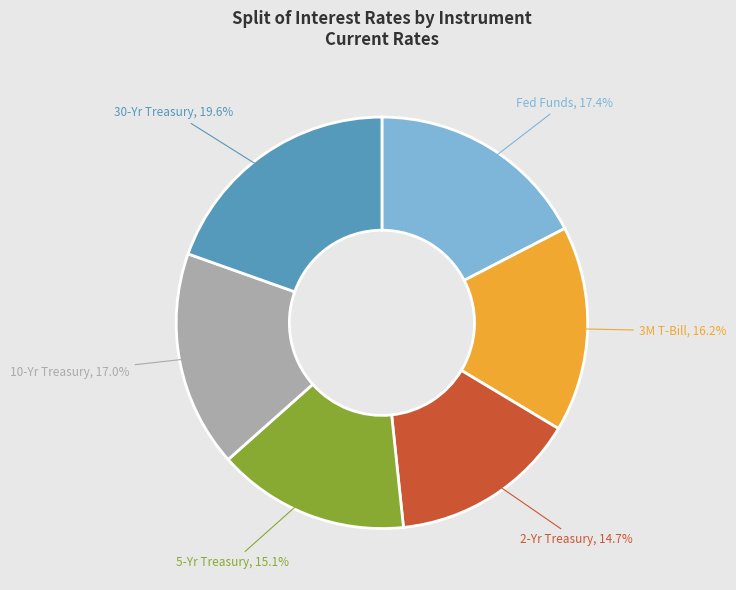

To the nearest percent, what is the combined percentage of 30-Yr Treasury and Fed Funds?

37%